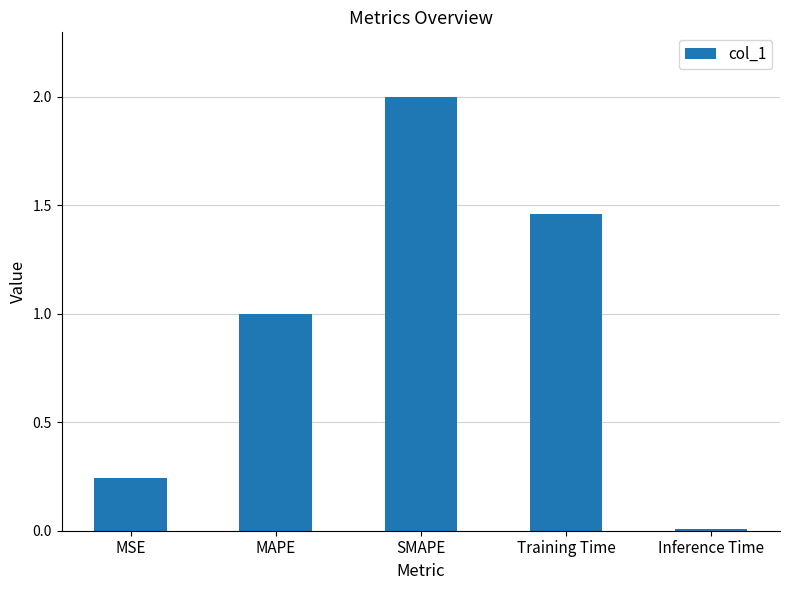

Between MSE and Inference Time, which is larger?

MSE